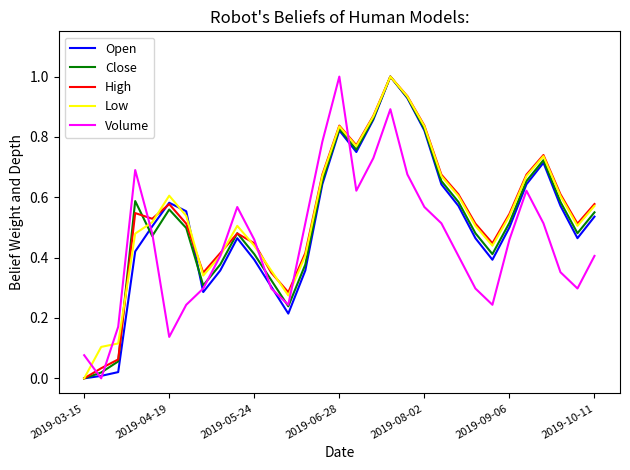

What is the maximum value shown in the chart?

1.0